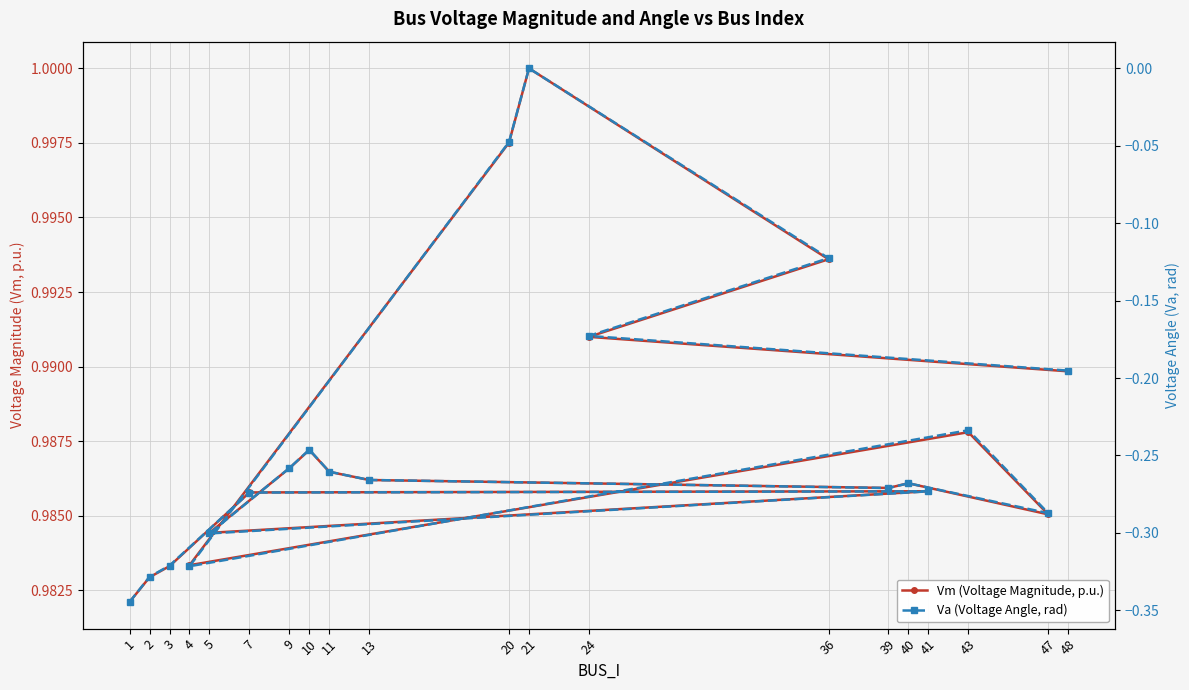

How many data points in Va (Voltage Angle, rad) are less than 0?

19